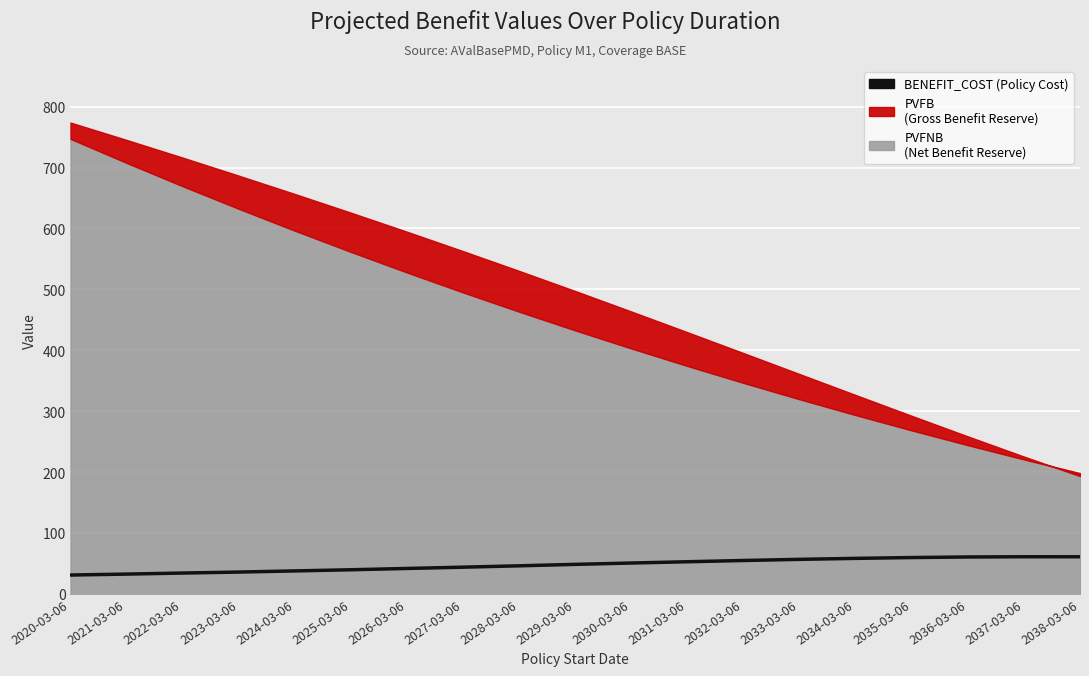

Reading left to right, what are all the values shown in this chart?

2020-03-06=30.8	2021-03-06=32.4	2022-03-06=34.1	2023-03-06=35.7	2024-03-06=37.6	2025-03-06=39.5	2026-03-06=41.6	2027-03-06=43.7	2028-03-06=46.0	2029-03-06=48.3	2030-03-06=50.5	2031-03-06=52.6	2032-03-06=54.7	2033-03-06=56.6	2034-03-06=58.2	2035-03-06=59.5	2036-03-06=60.5	2037-03-06=60.8	2038-03-06=60.8